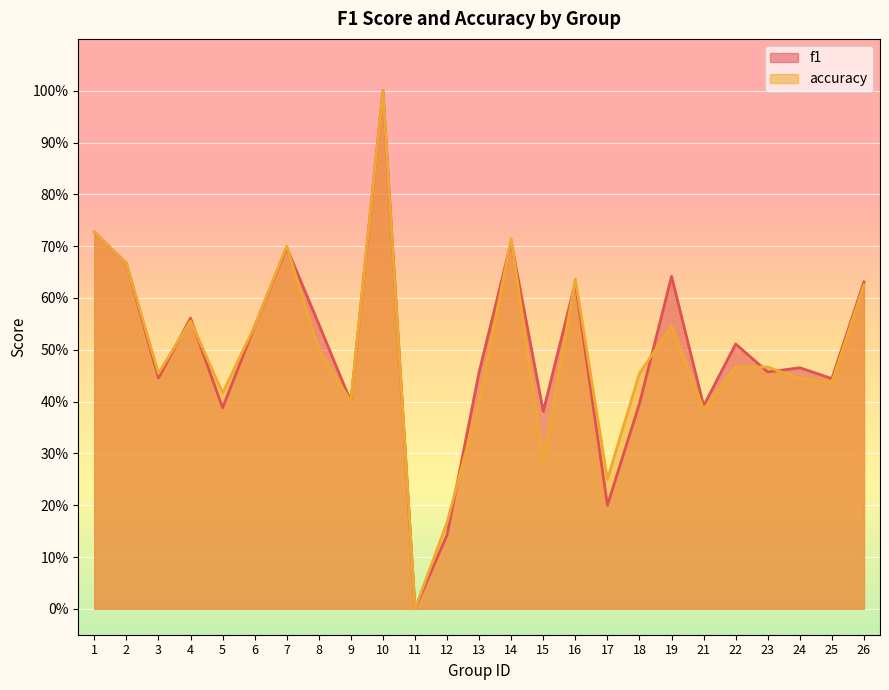

What is the value of the f1 point at the 12th from the left?

0.1